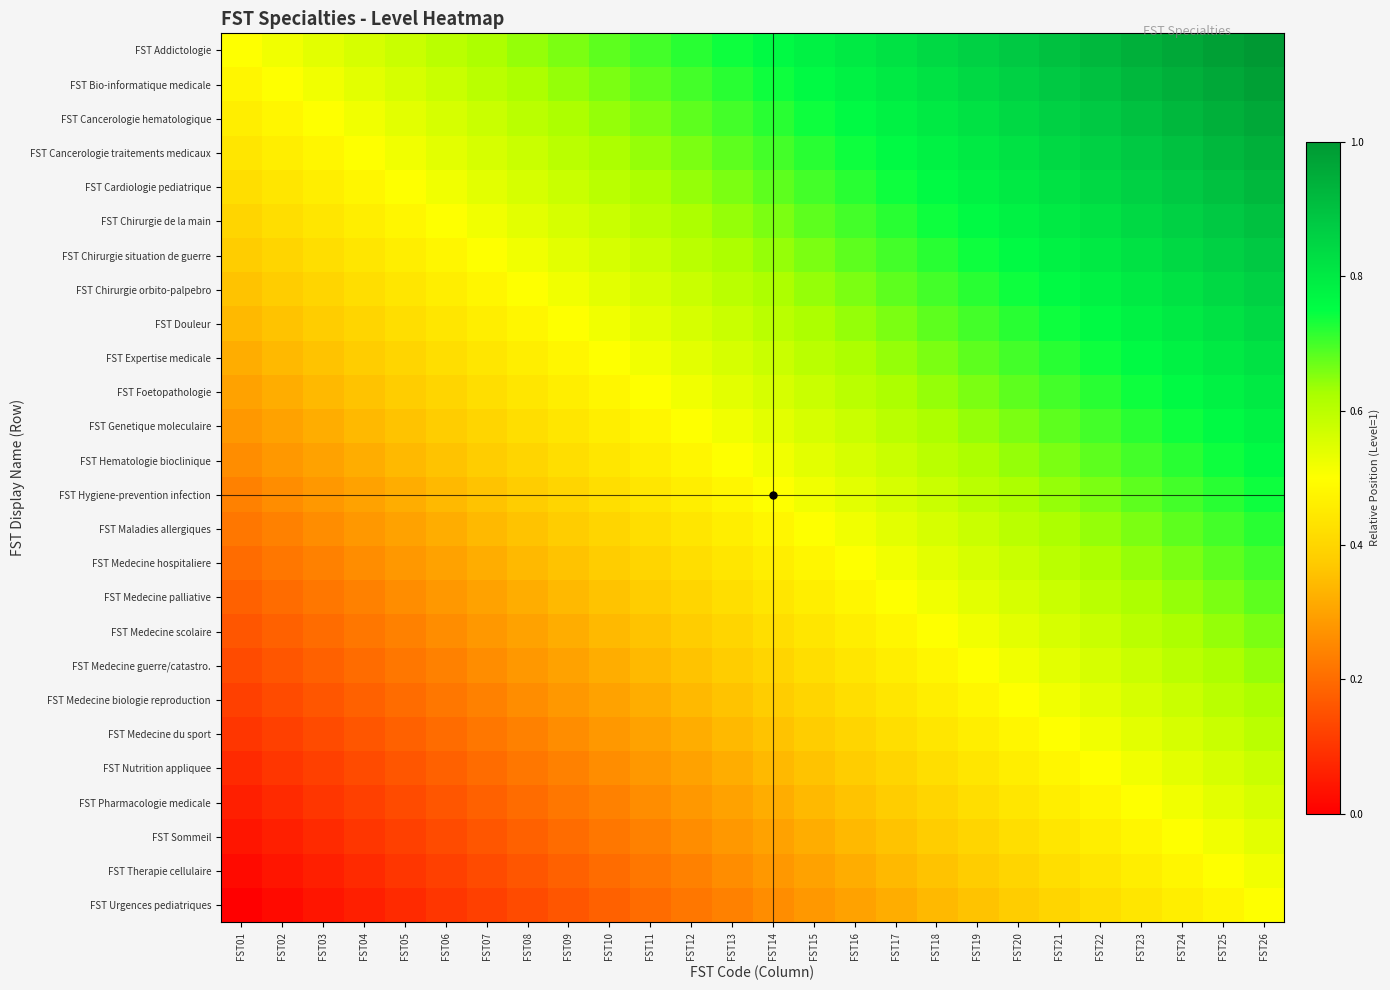

Between FST15 and FST11, which is larger?

FST15